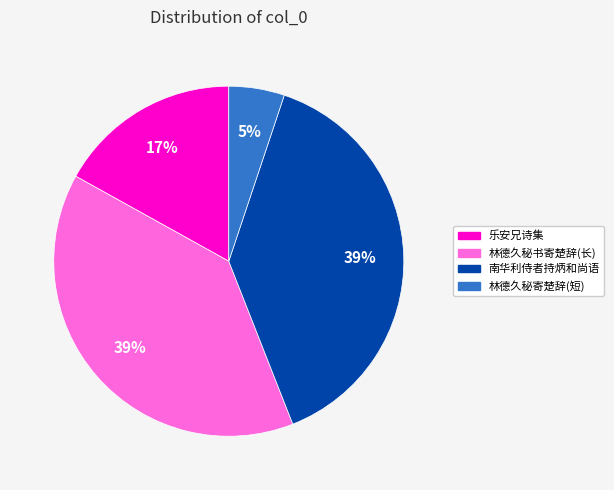

Is there a majority slice in this chart?

No